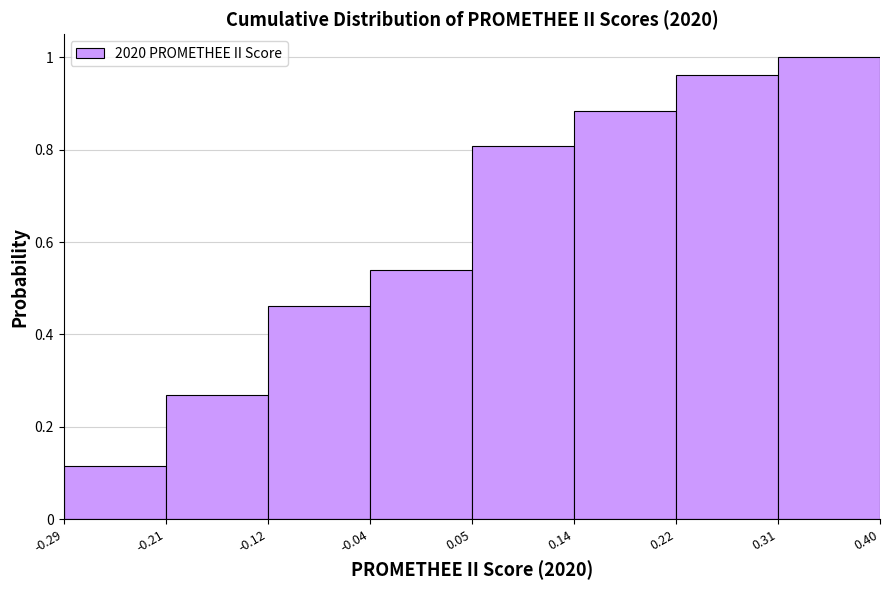

Reading left to right, list every bar in this chart as the range it spans on the x-axis followed by its height. The values are not printed on the chart, so give them approximately, as read against the axis.

-0.29 to -0.21: 0.12
-0.21 to -0.12: 0.26
-0.12 to -0.04: 0.46
-0.04 to 0.05: 0.54
0.05 to 0.14: 0.80
0.14 to 0.22: 0.88
0.22 to 0.31: 0.96
0.31 to 0.40: 1.00